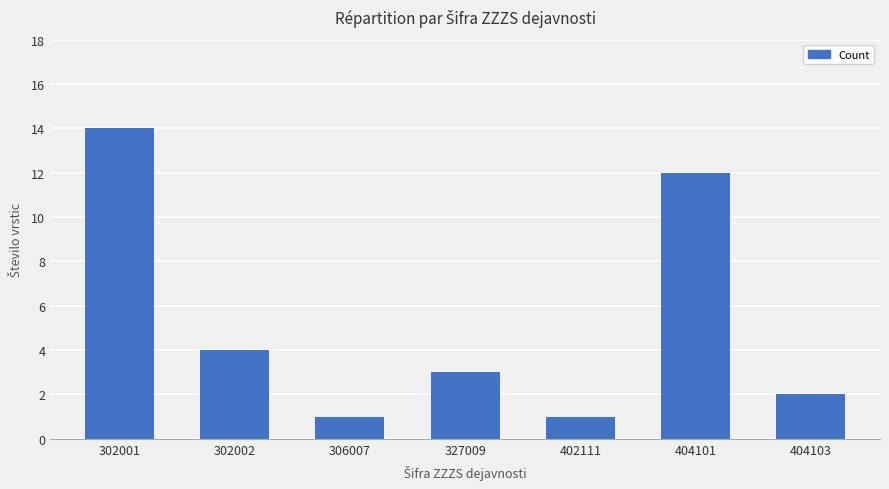

What is the change in value from 302002 to 404101?

+8